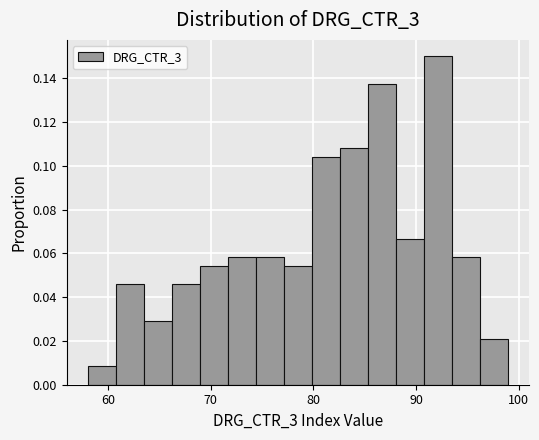

Around what value on the x-axis is the tallest bar? Give the approximate position of its centre, as read against the axis.

92